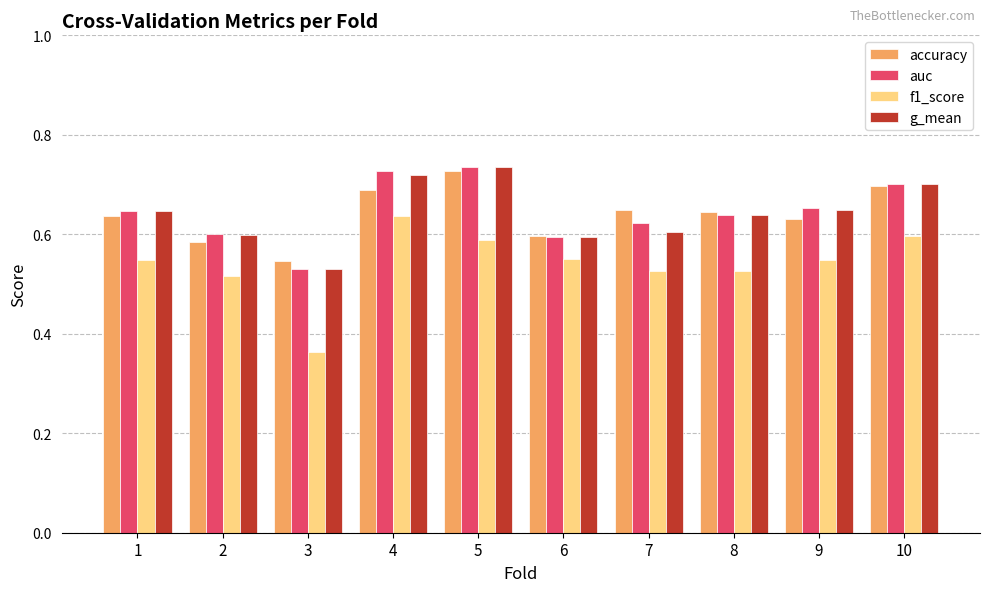

Is it true that g_mean equals 0.7 at 4?

True